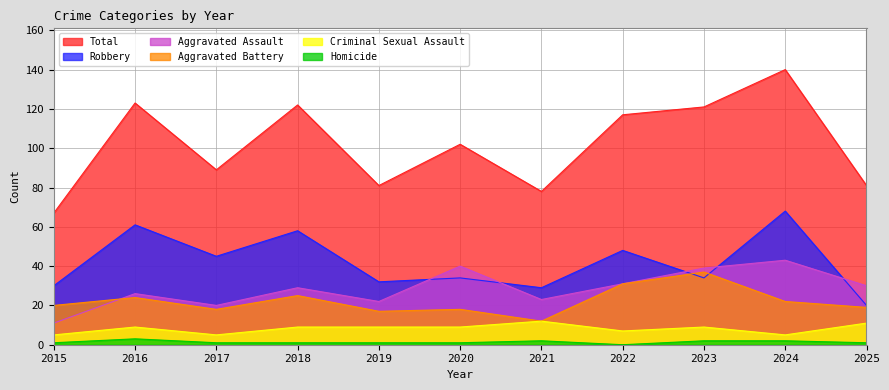

At how many categories does at least one series exceed 129?

1